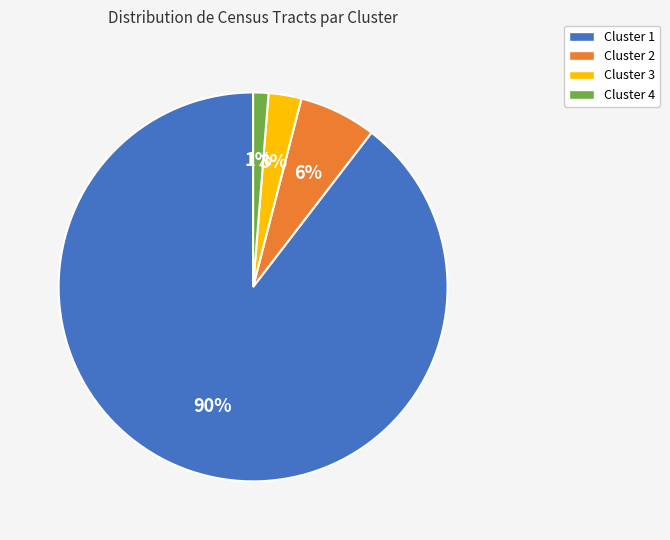

Which category accounts for the majority?

Cluster 1